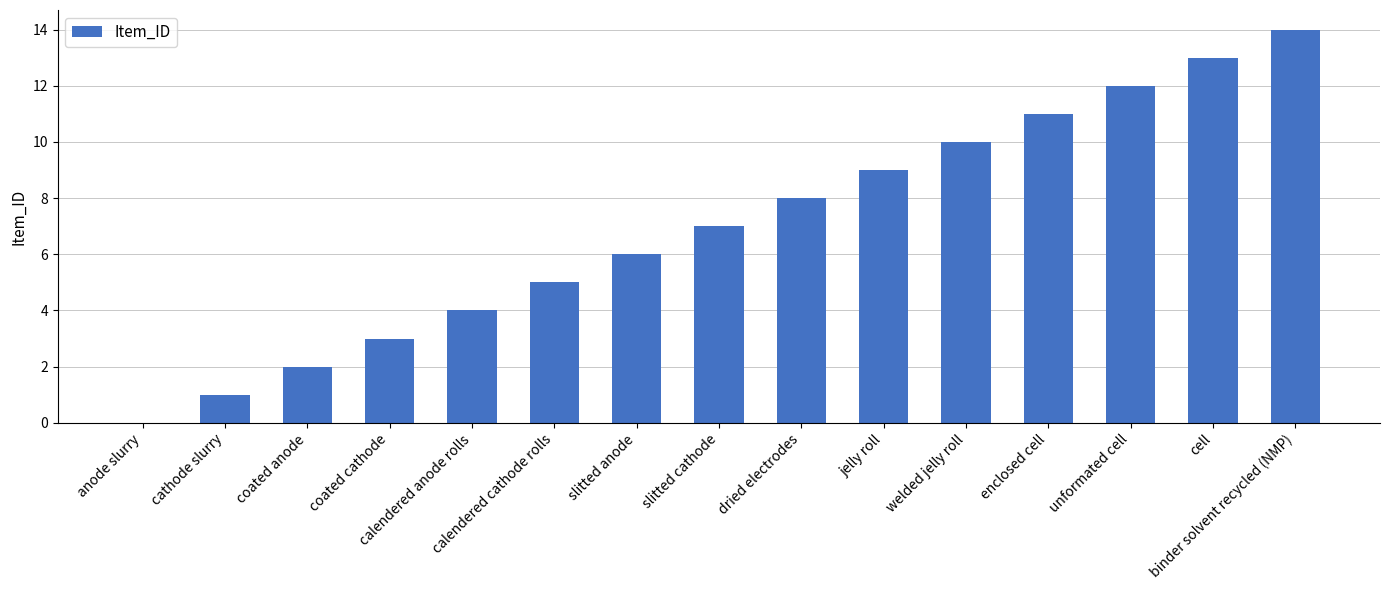

How many data points does each series have?

15